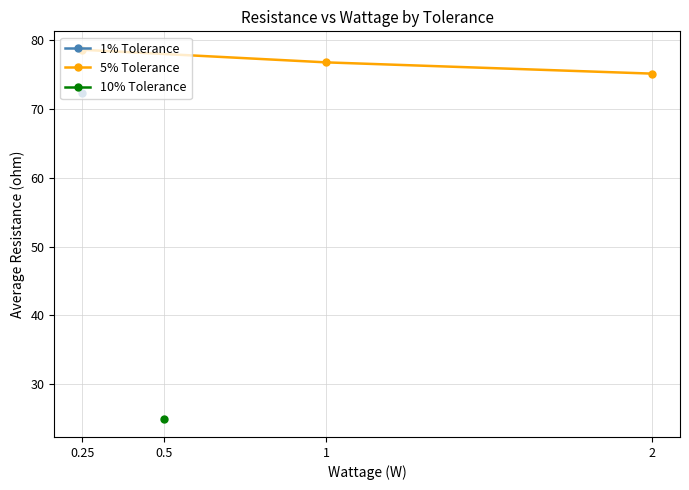

The value of 5% Tolerance at 2 is 75.2. True or false?

True